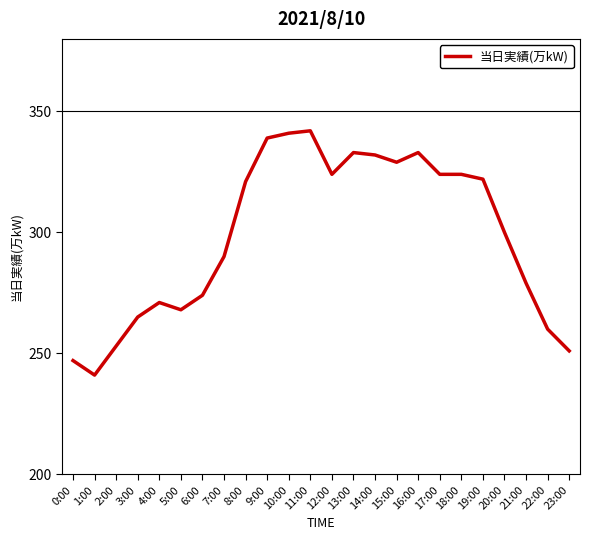

What is the change in value from 2:00 to 5:00?

+15